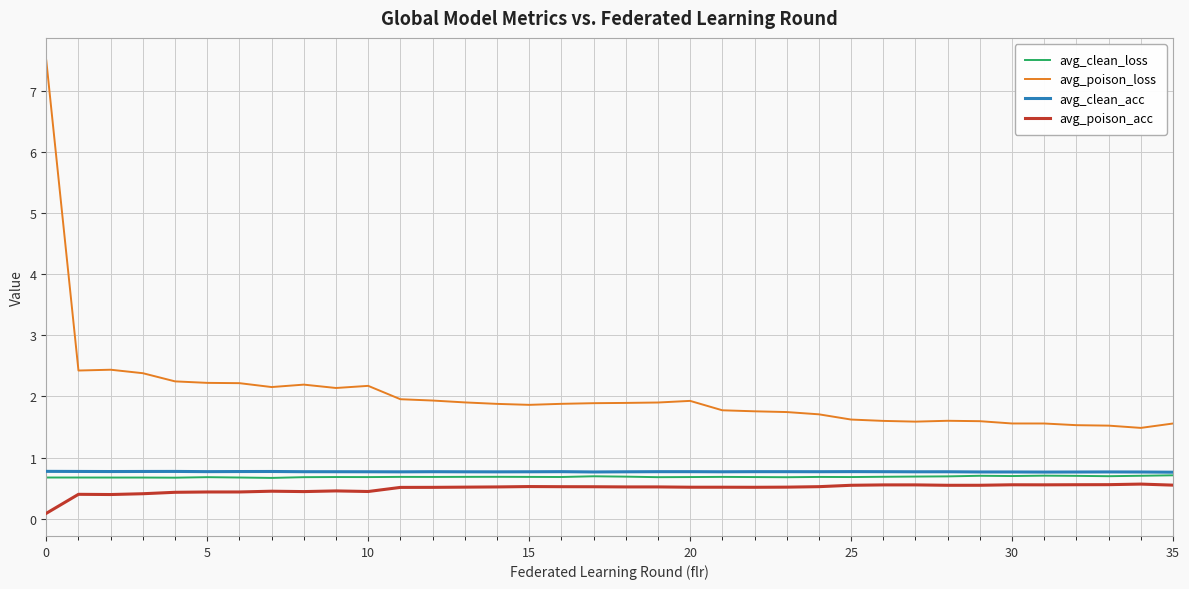

Does the chart have visible grid lines?

Yes